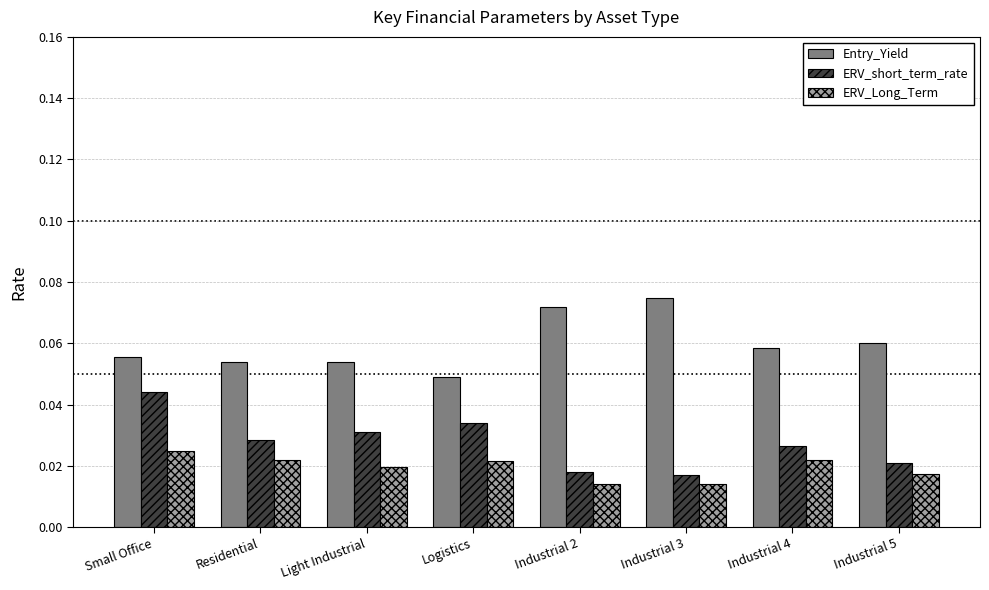

At which category is the sum across all series the highest?

Small Office